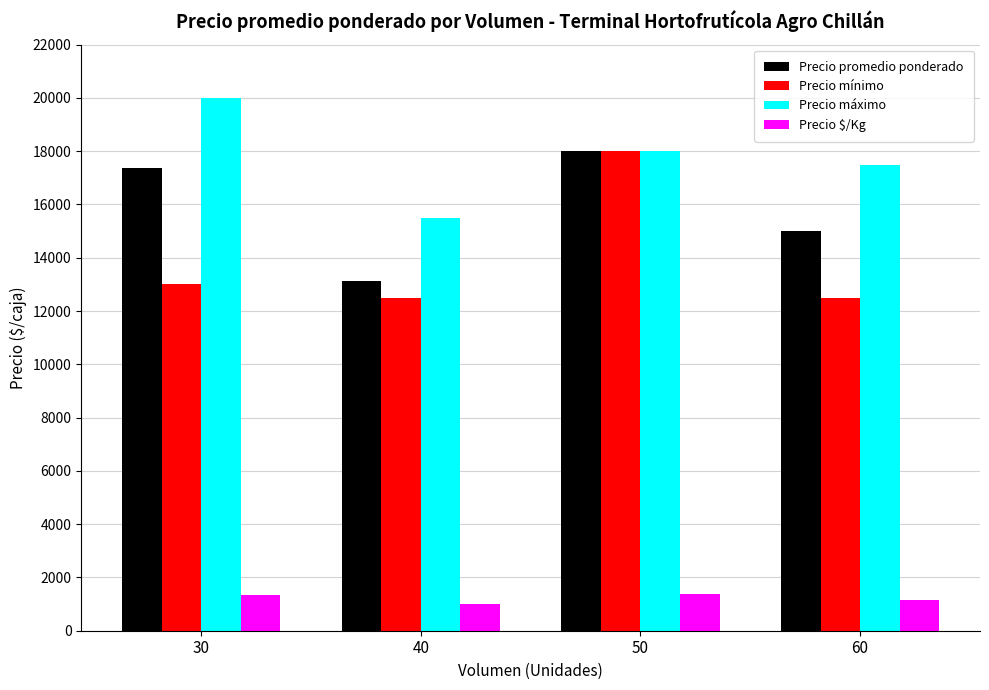

What are all the series names shown in the legend?

Precio promedio ponderado, Precio mínimo, Precio máximo, Precio $/Kg